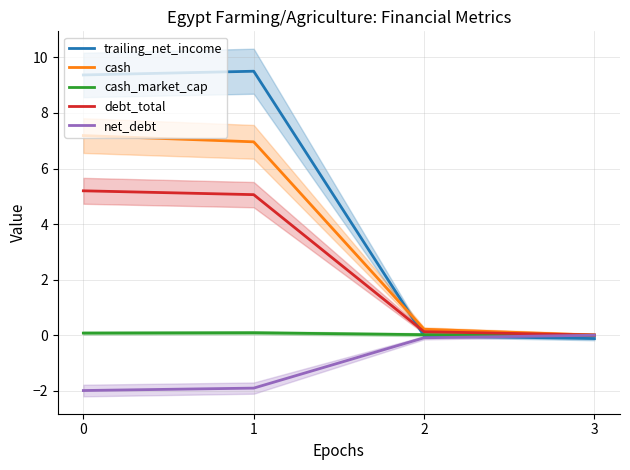

Reading left to right, transcribe all the data shown in this chart.

trailing_net_income: 0=9.4	1=9.5	2=-0.0	3=-0.1
cash: 0=7.2	1=7.0	2=0.2	3=0.0
cash_market_cap: 0=0.1	1=0.1	2=0.0	3=0.0
debt_total: 0=5.2	1=5.1	2=0.1	3=0.0
net_debt: 0=-2.0	1=-1.9	2=-0.1	3=0.0